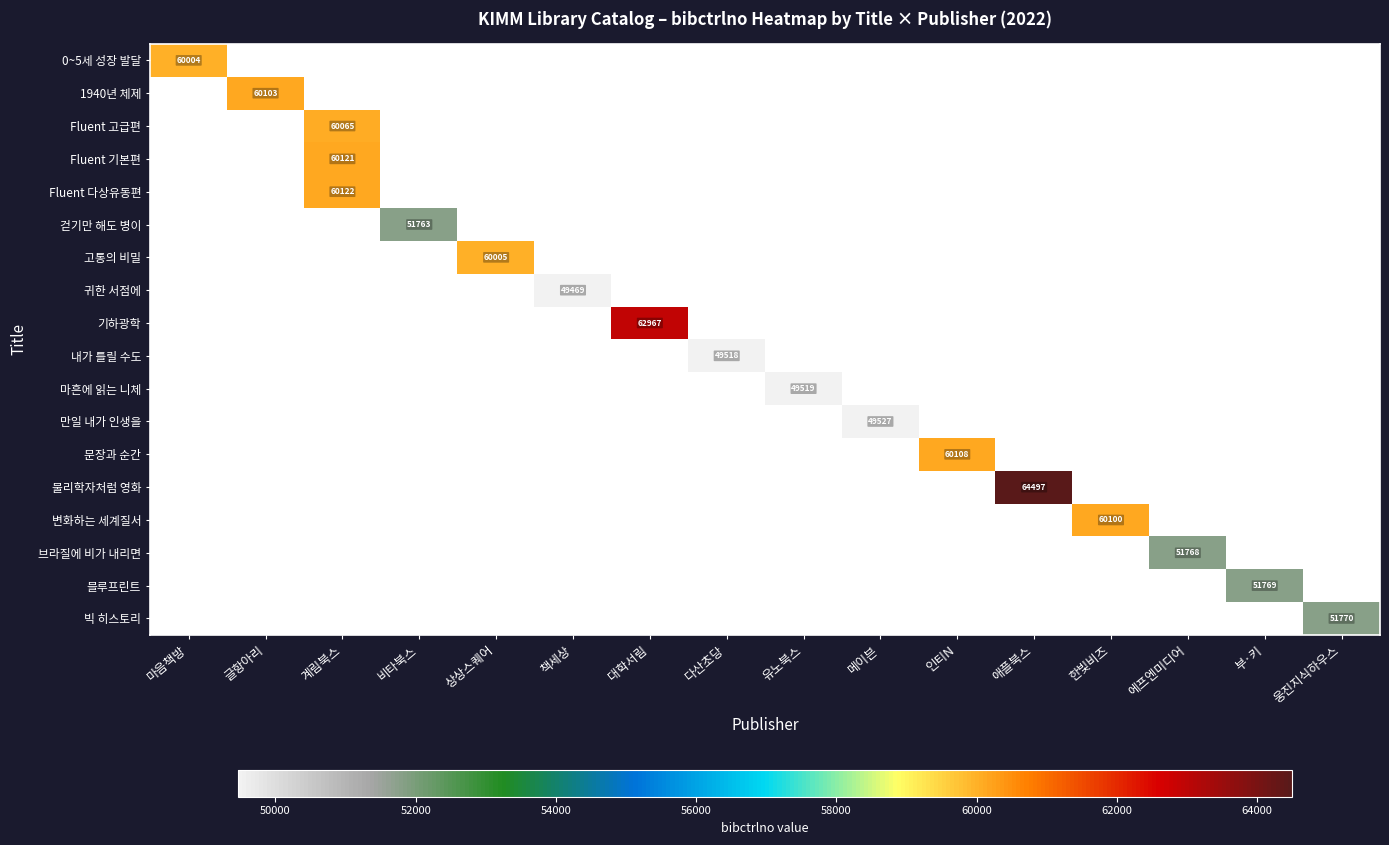

True or false: 기하광학 has a value of 62967 at 대학서림.

True